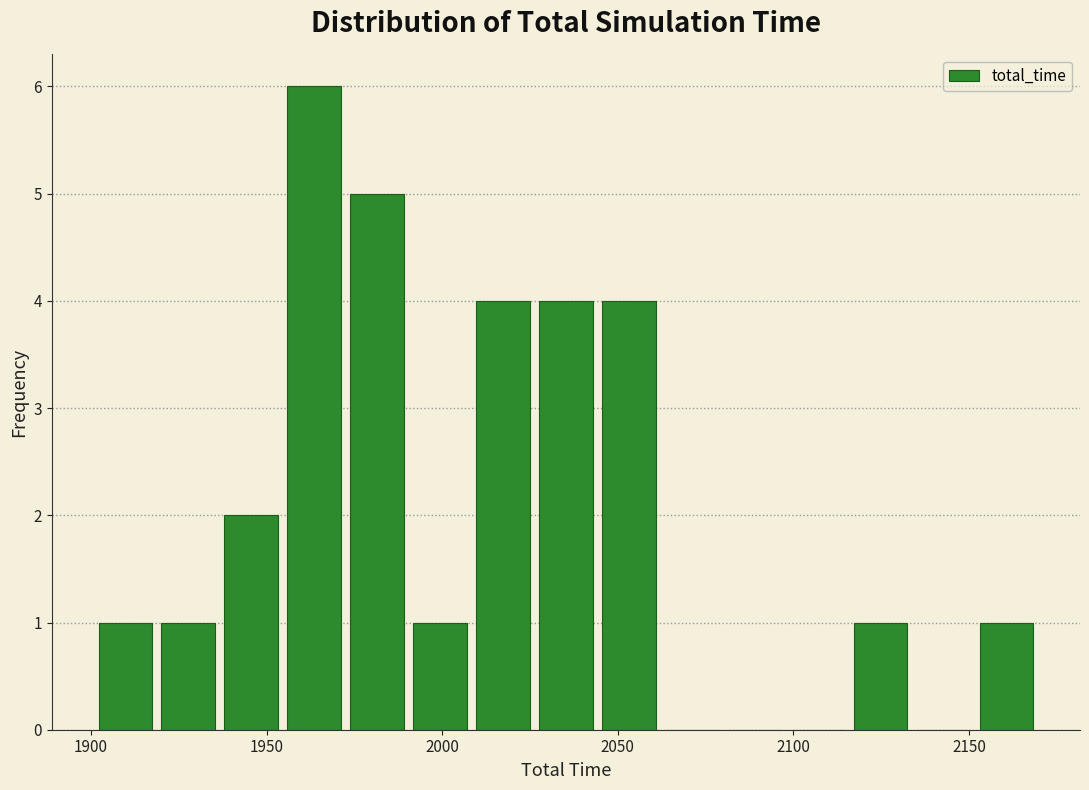

Read against the x-axis, roughly where is the centre of the tallest bar?

1965